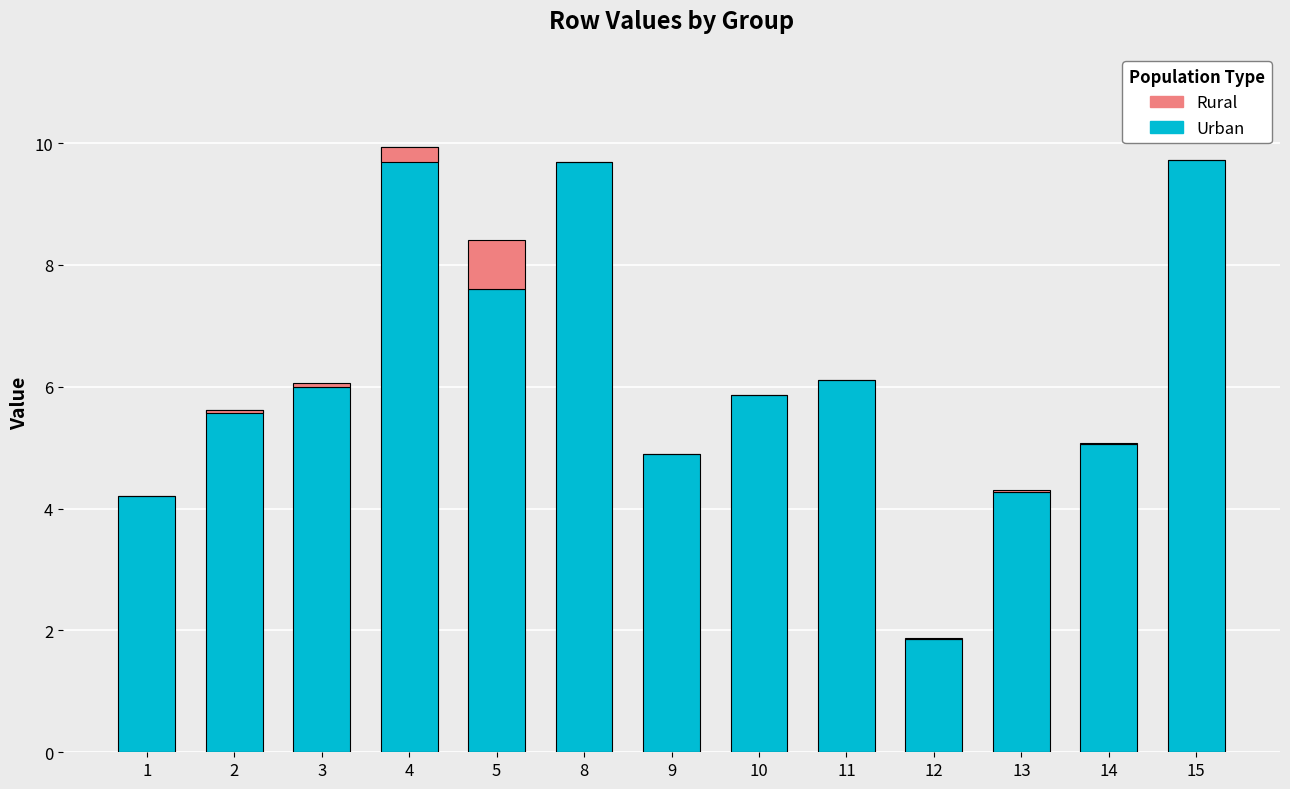

Read the Urban value at 13.

4.3